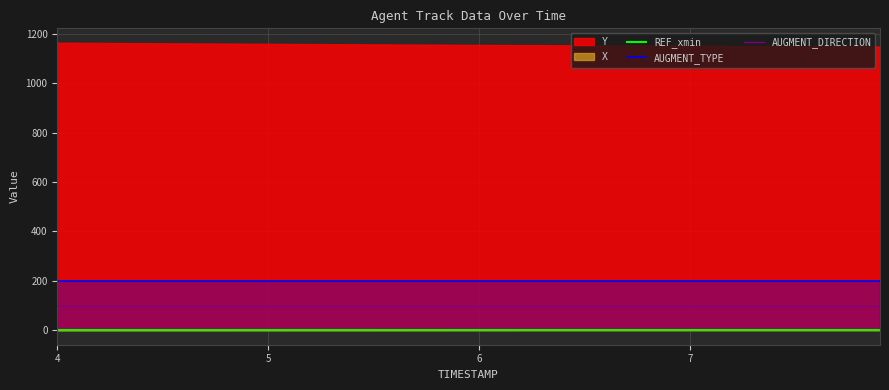

True or false: REF_xmin and AUGMENT_TYPE intersect in this chart.

False